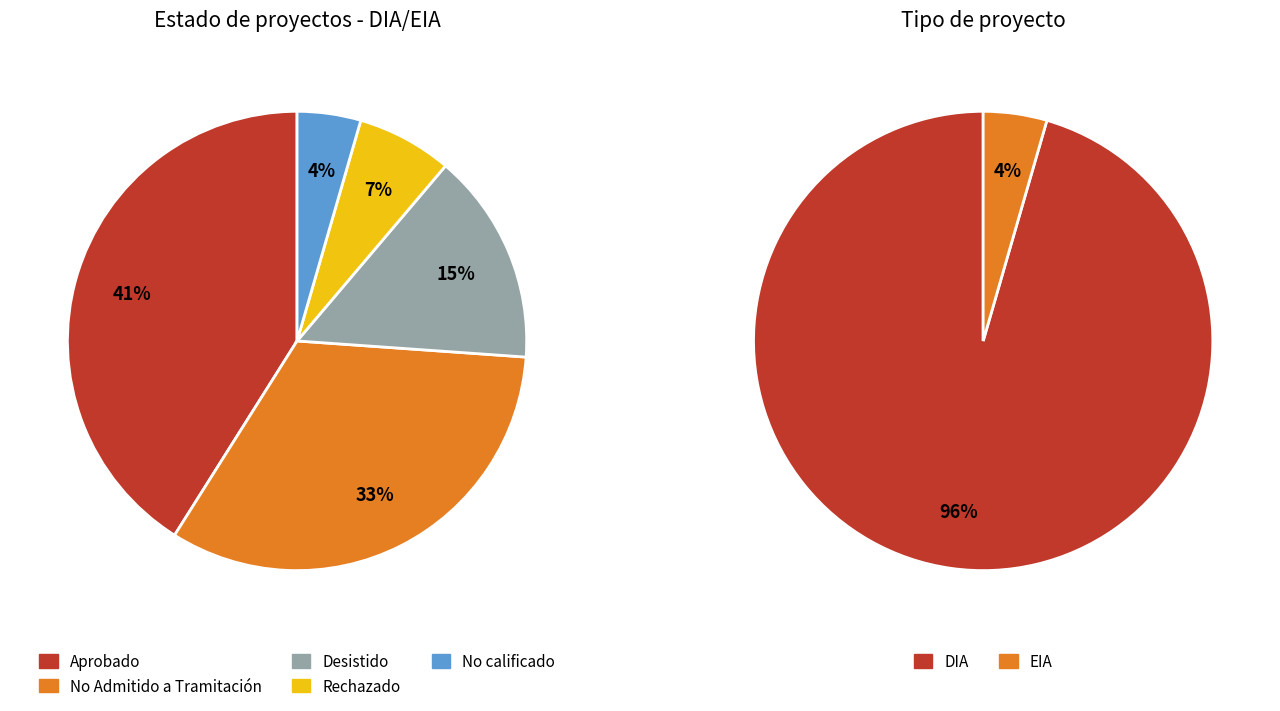

Which slice is the largest?

Aprobado